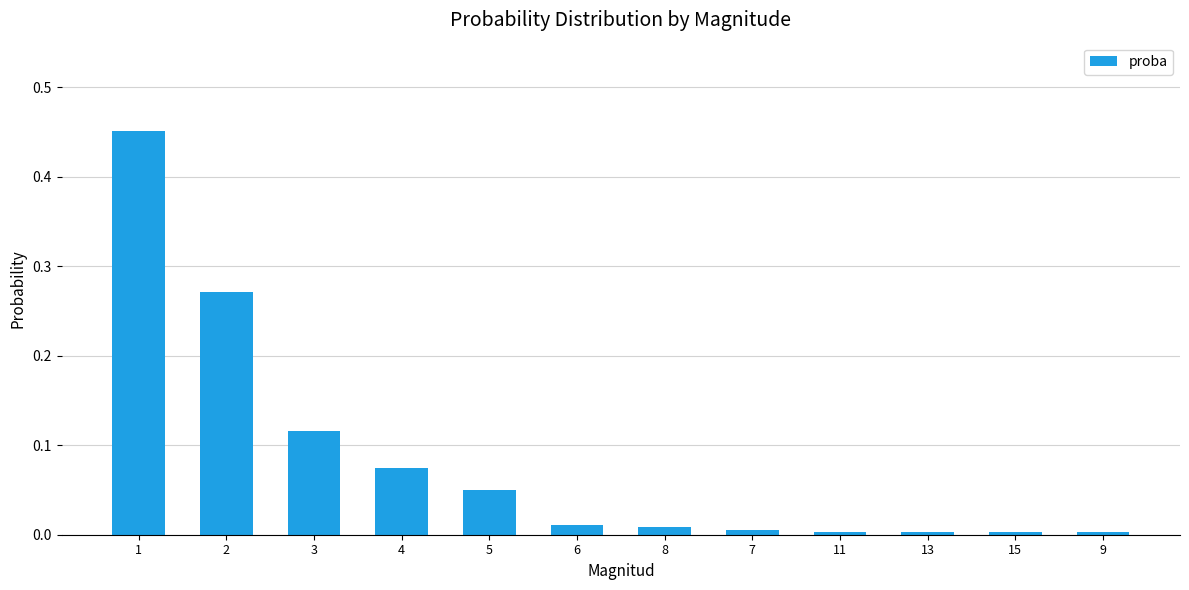

True or false: the data shows 0.0 at 8.

True